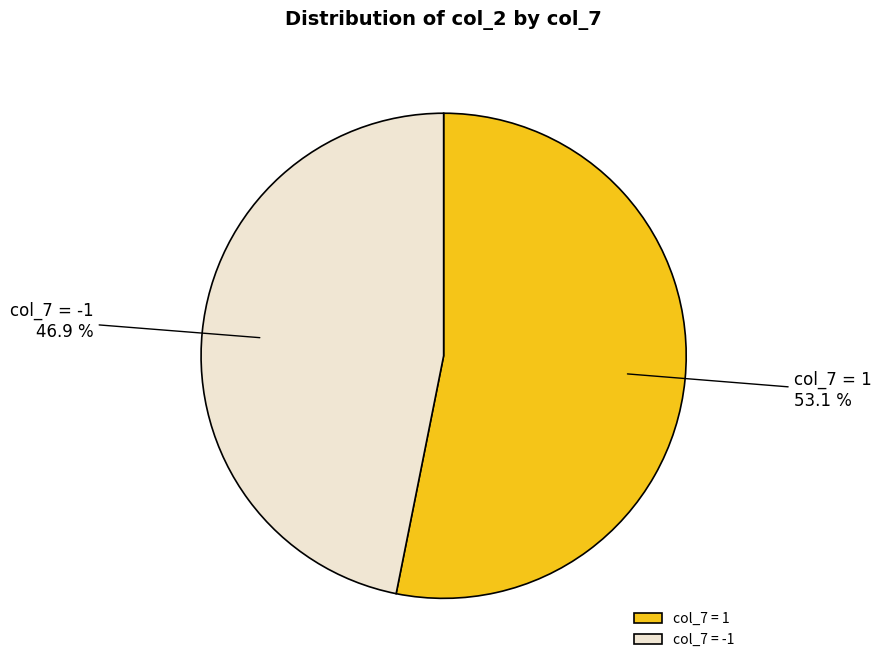

Combined, do col_7 = 1 and col_7 = -1 account for over 50%?

Yes